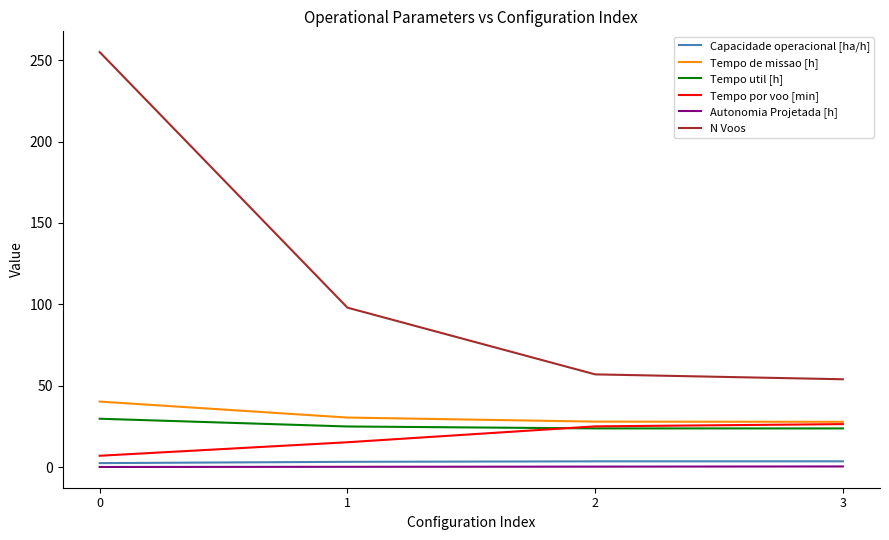

What is the difference between the Tempo por voo [min] values at 0 and 1?

8.3